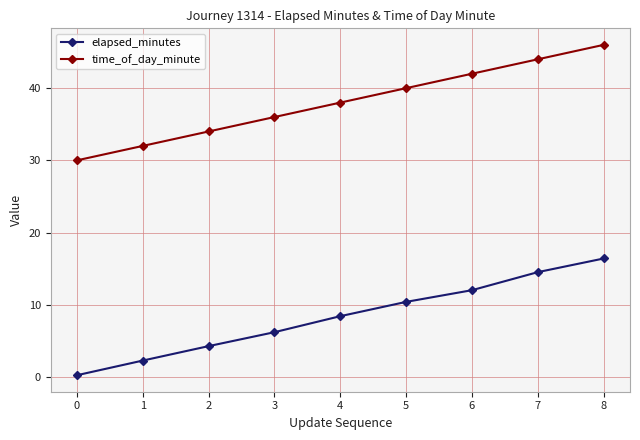

Is this an area chart (filled region under the line)?

No